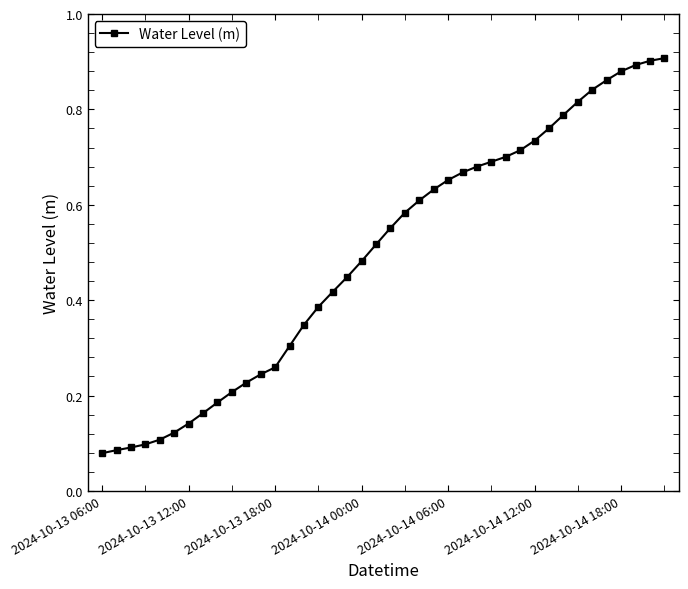

What is the sum of all values?

19.8